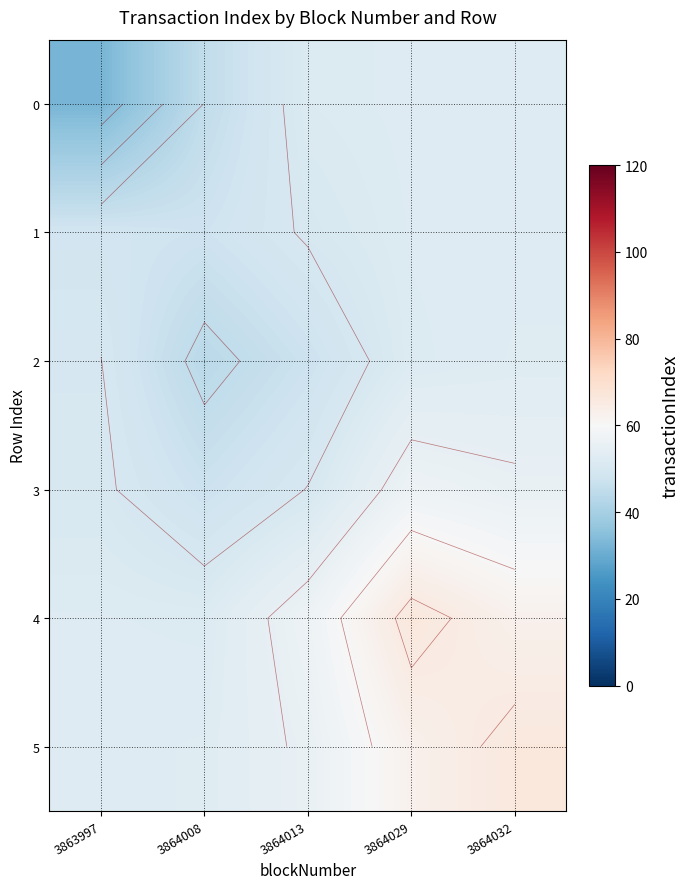

What is the maximum value shown in the chart?

66.5